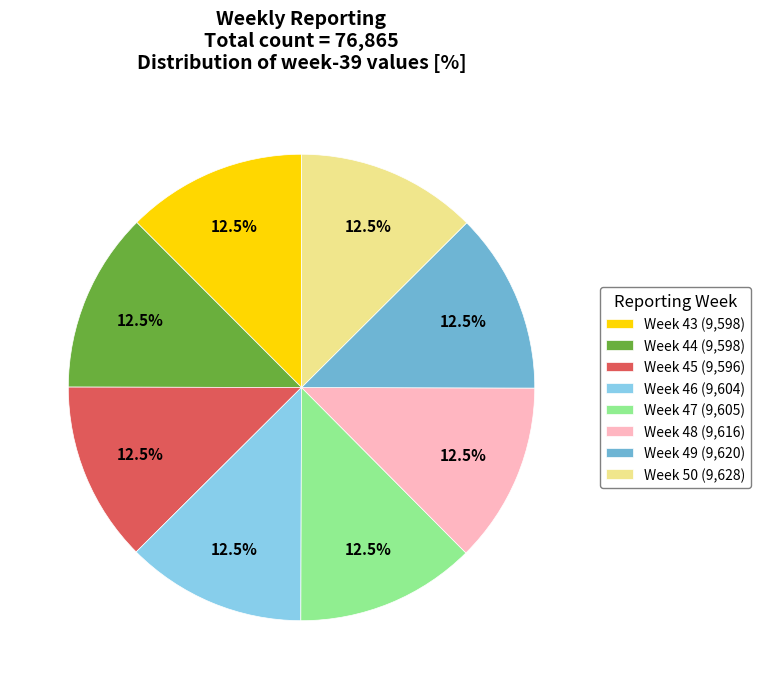

To the nearest percent, what is the combined percentage of Week 49 and Week 47?

25%